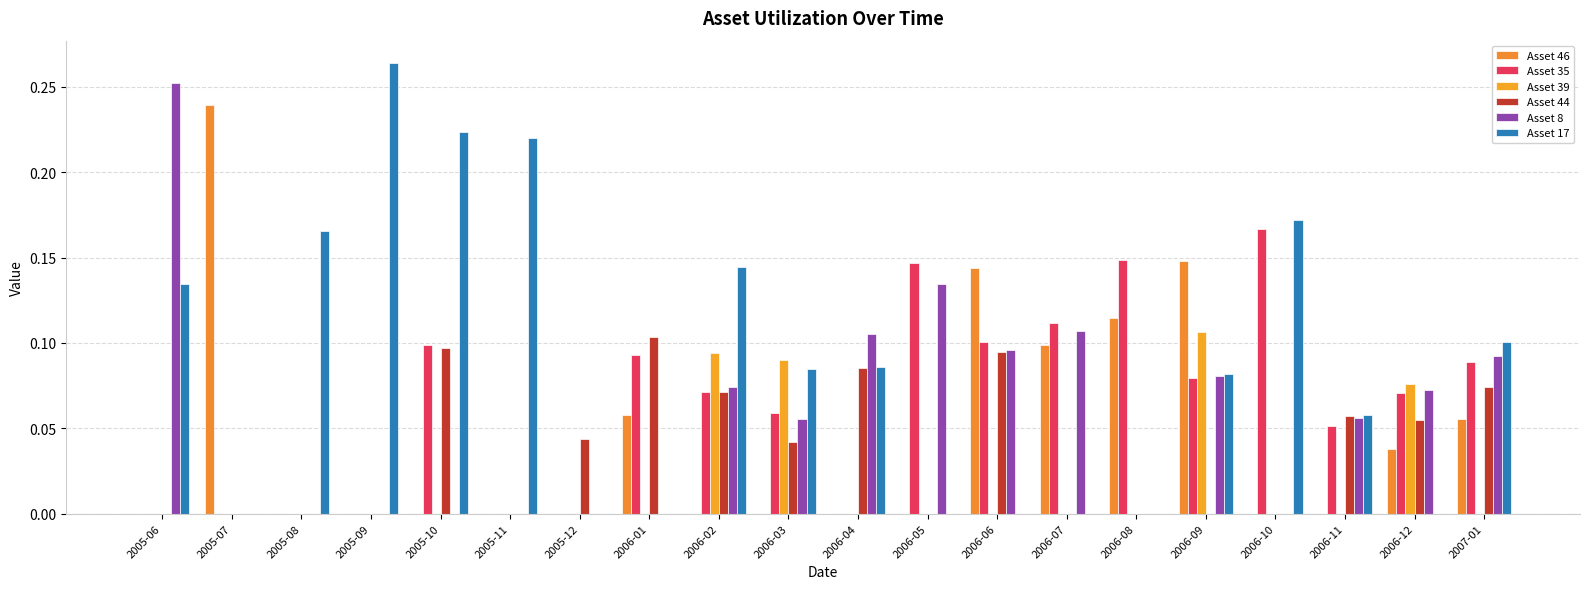

What is the sum of the Asset 35 values at 2005-10 and 2006-08?

0.2